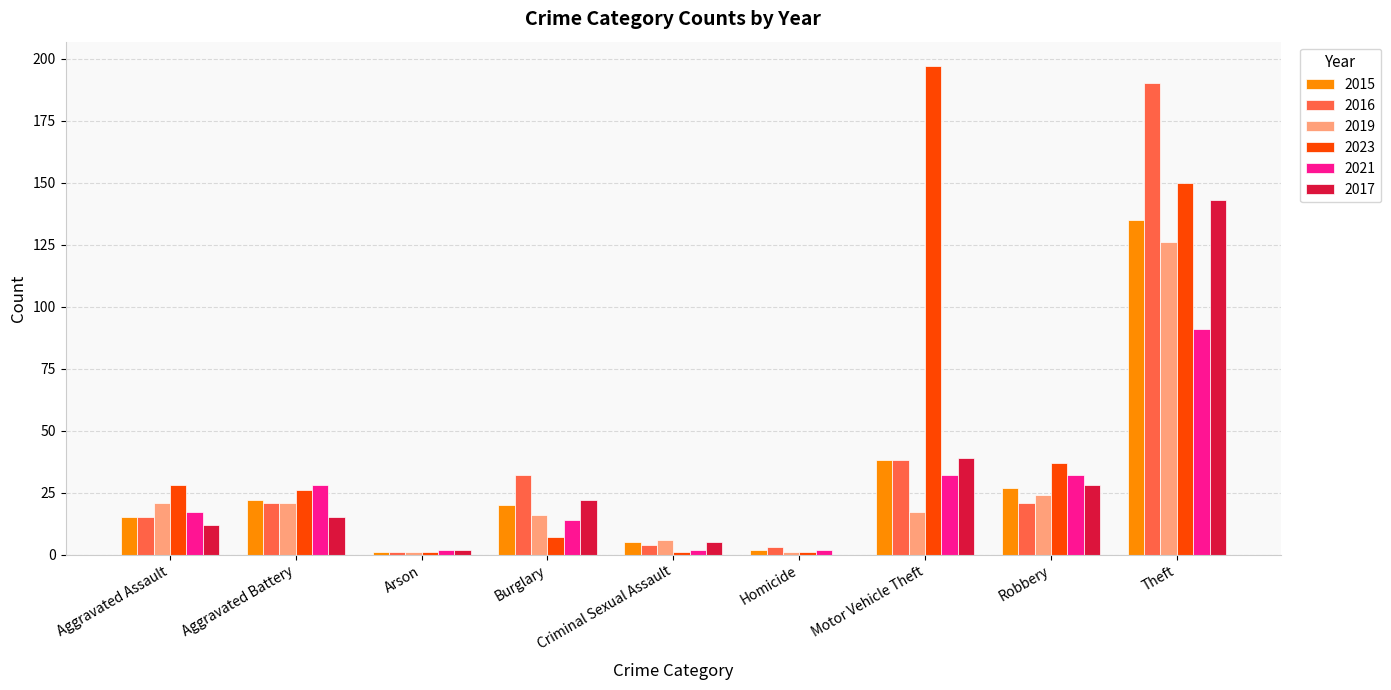

At which category does the chart reach its peak across all series?

Motor Vehicle Theft